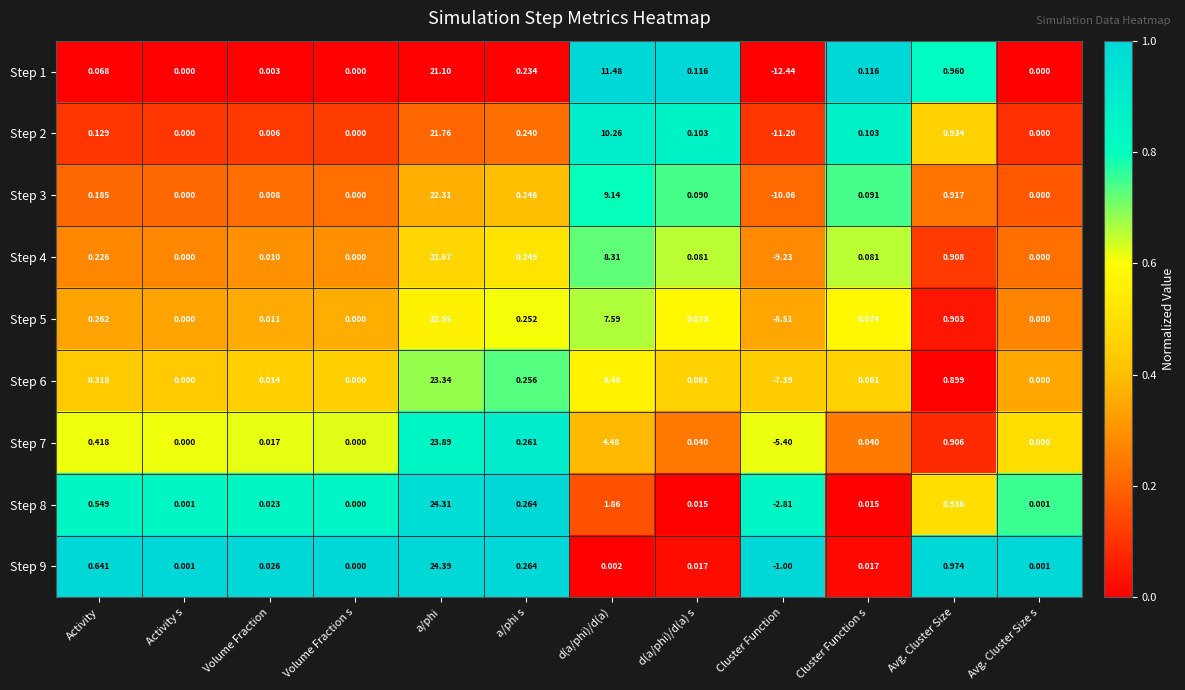

Is the value of Step 5 at Cluster Function s greater than the value of Step 7 at Volume Fraction s?

Yes